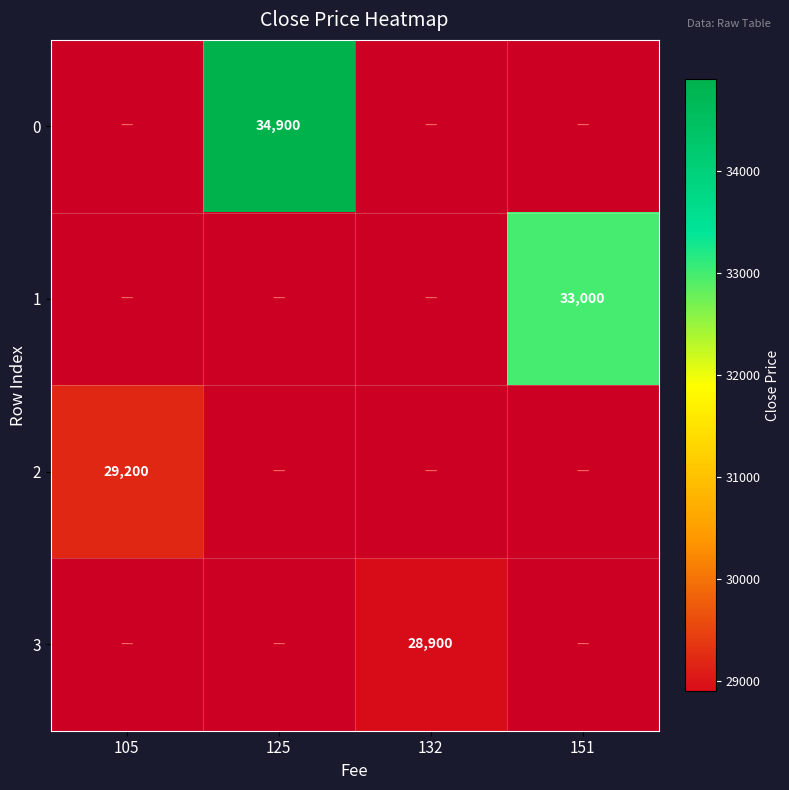

The value of 2 at 105 is 29200. True or false?

True